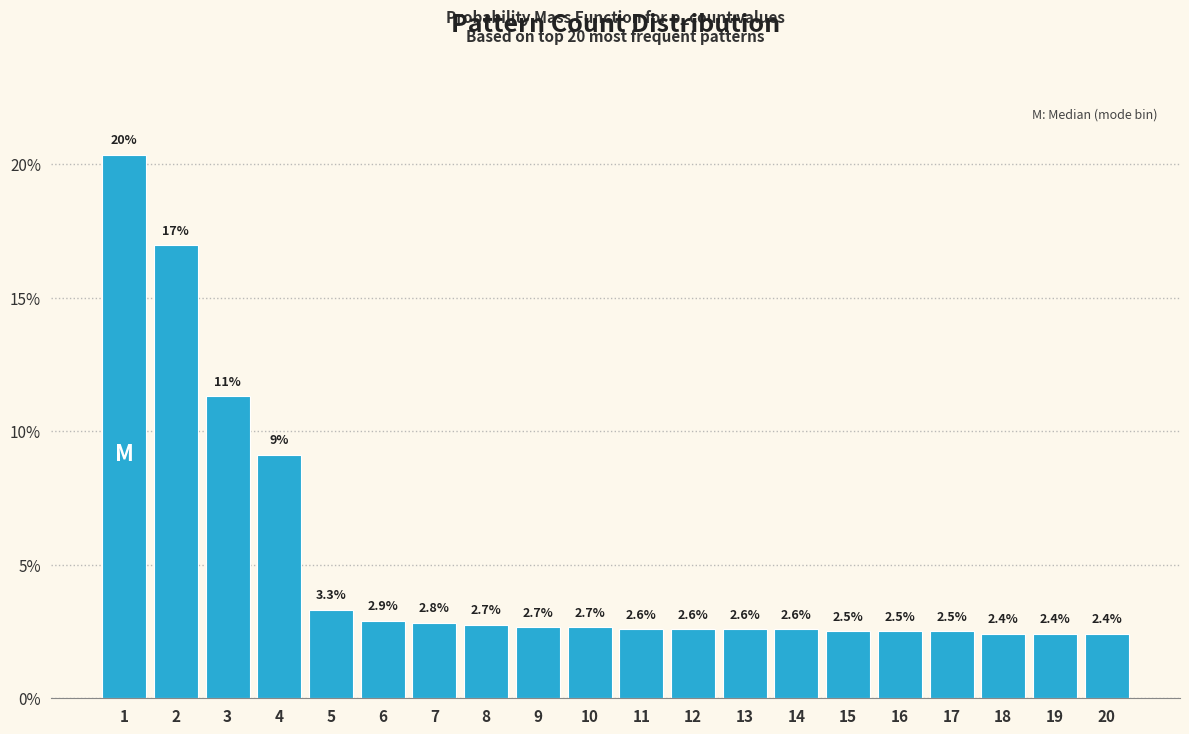

Reading right to left, transcribe all the data shown in this chart.

20=2.4	19=2.4	18=2.4	17=2.5	16=2.5	15=2.5	14=2.6	13=2.6	12=2.6	11=2.6	10=2.7	9=2.7	8=2.7	7=2.8	6=2.9	5=3.3	4=9.1	3=11.3	2=17.0	1=20.4